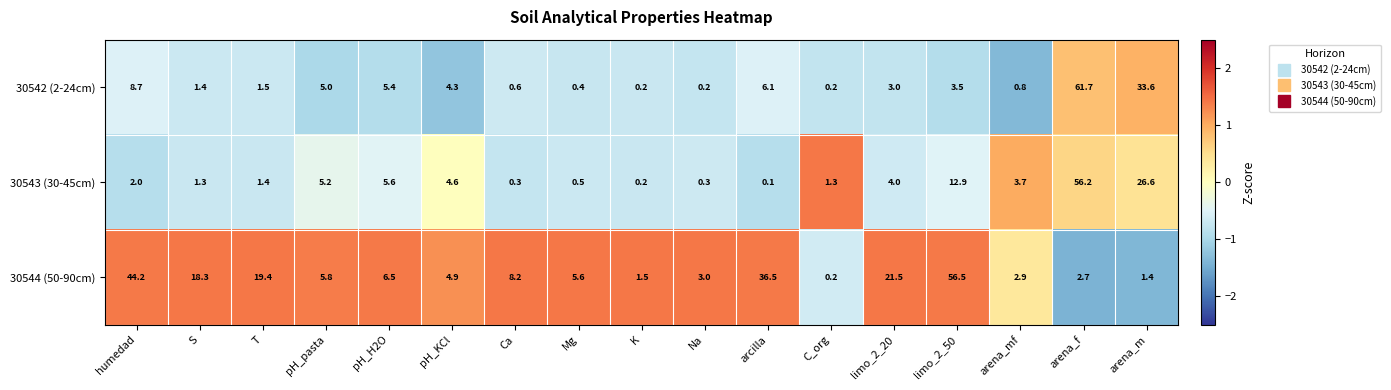

What is the sum of all 30542 (2-24cm) values?

136.6